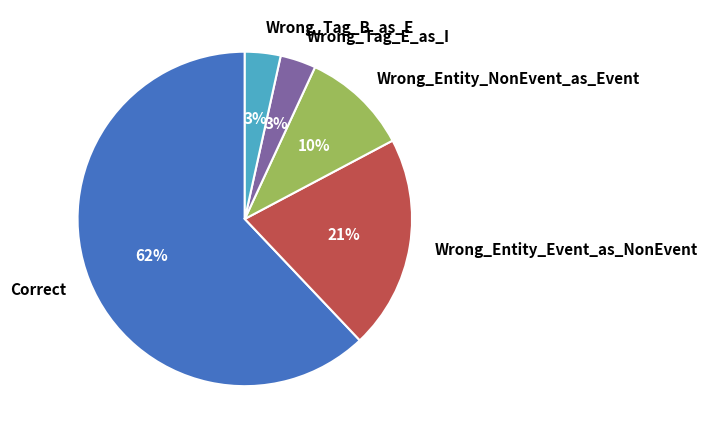

To the nearest percent, what is the difference between the Wrong_Tag_B_as_E and Wrong_Entity_NonEvent_as_Event slice percentages?

7%